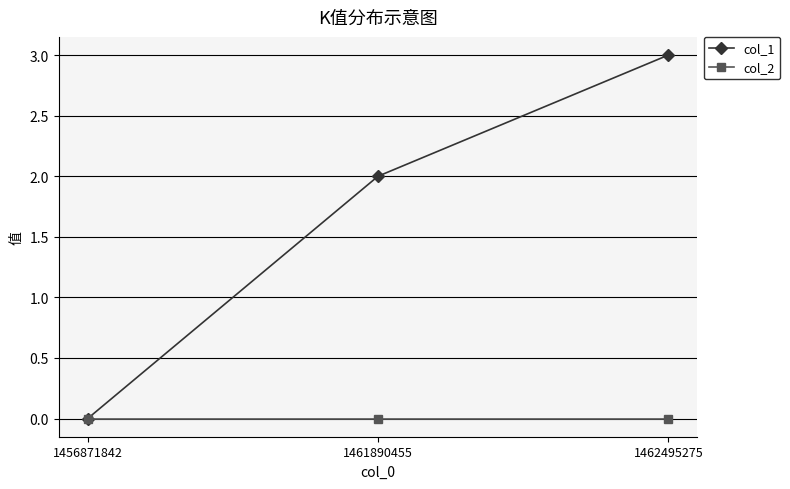

Reading left to right, extract all data points from this chart.

col_1: 0	2	3
col_2: 0	0	0